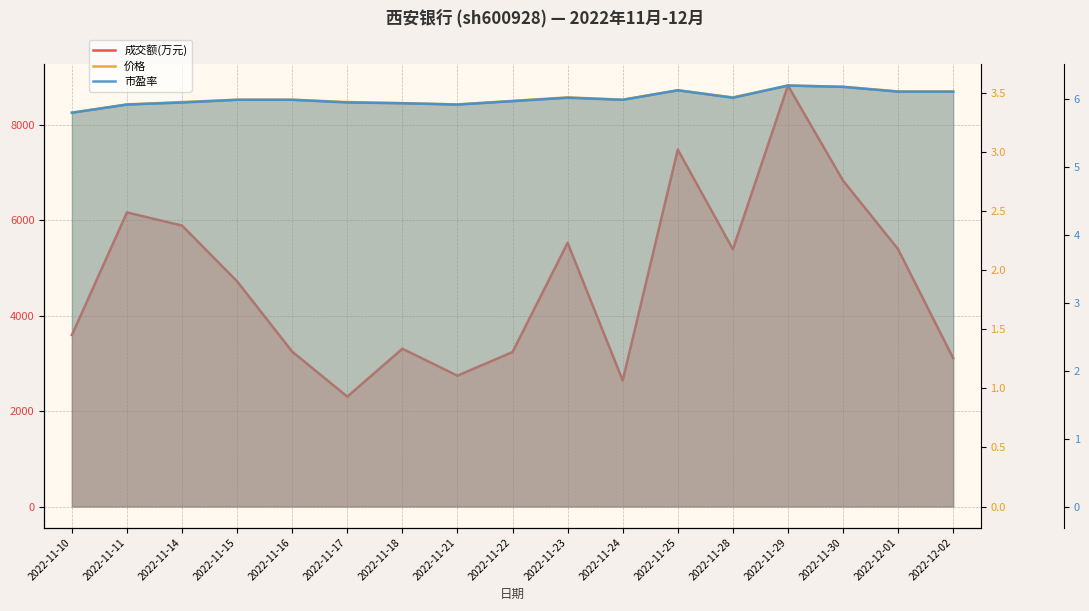

Reading left to right, transcribe all the data shown in this chart.

成交额(万元): 2022-11-10=3593.0	2022-11-11=6160.0	2022-11-14=5885.0	2022-11-15=4716.0	2022-11-16=3244.0	2022-11-17=2302.0	2022-11-18=3305.0	2022-11-21=2741.0	2022-11-22=3236.0	2022-11-23=5524.0	2022-11-24=2641.0	2022-11-25=7477.0	2022-11-28=5389.0	2022-11-29=8818.0	2022-11-30=6828.0	2022-12-01=5390.0	2022-12-02=3107.0
价格: 2022-11-10=3.3	2022-11-11=3.4	2022-11-14=3.4	2022-11-15=3.4	2022-11-16=3.4	2022-11-17=3.4	2022-11-18=3.4	2022-11-21=3.4	2022-11-22=3.4	2022-11-23=3.5	2022-11-24=3.4	2022-11-25=3.5	2022-11-28=3.5	2022-11-29=3.6	2022-11-30=3.5	2022-12-01=3.5	2022-12-02=3.5
市盈率: 2022-11-10=5.8	2022-11-11=5.9	2022-11-14=6.0	2022-11-15=6.0	2022-11-16=6.0	2022-11-17=6.0	2022-11-18=5.9	2022-11-21=5.9	2022-11-22=6.0	2022-11-23=6.0	2022-11-24=6.0	2022-11-25=6.1	2022-11-28=6.0	2022-11-29=6.2	2022-11-30=6.2	2022-12-01=6.1	2022-12-02=6.1